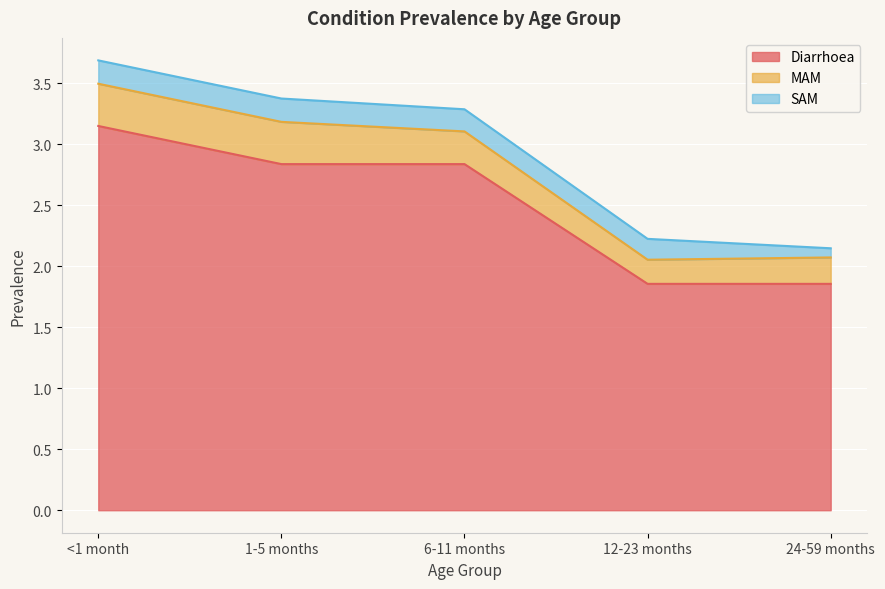

At 12-23 months, list the series in order from largest to smallest.

Diarrhoea, MAM, SAM